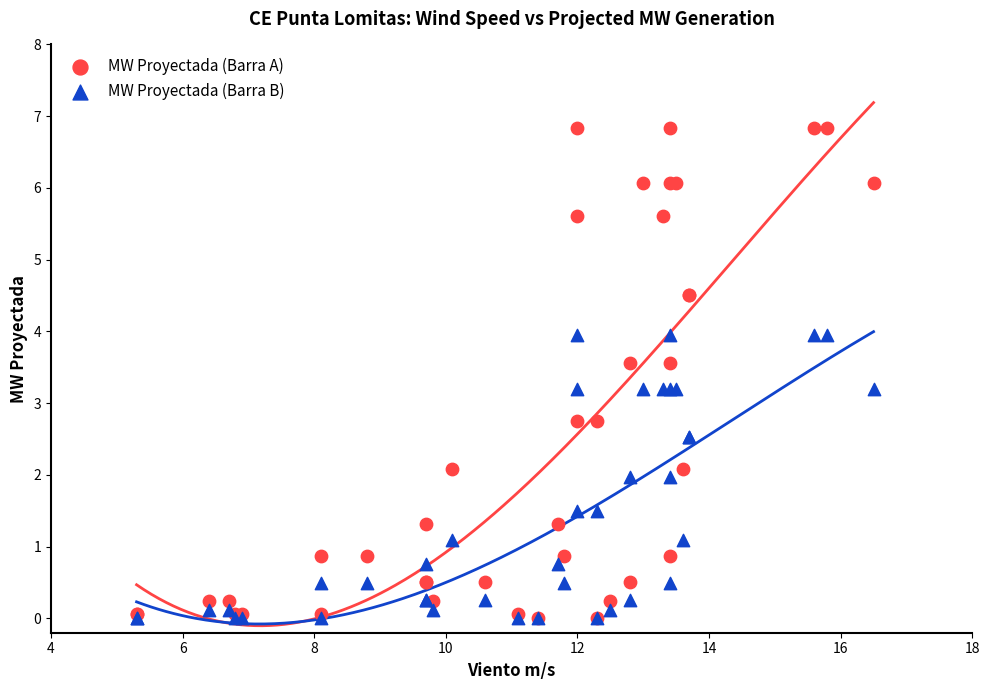

What are all the series names shown in the legend?

MW Proyectada (Barra A), MW Proyectada (Barra B)